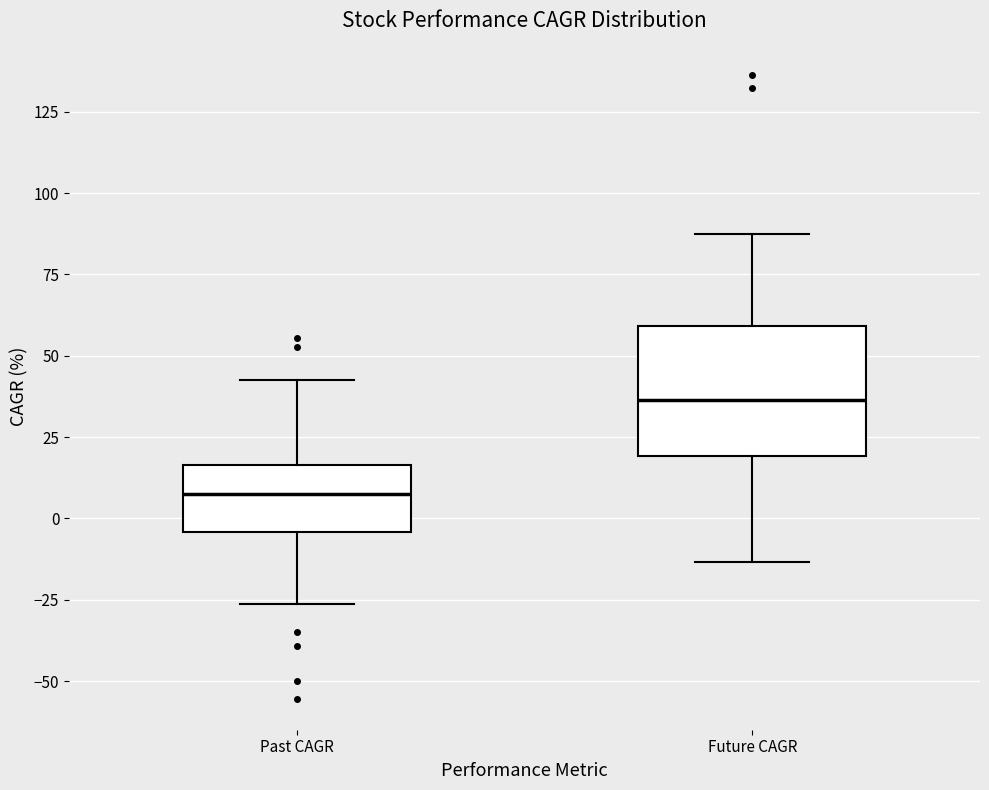

Which box is the tallest, from its lower edge to its upper edge?

Future CAGR